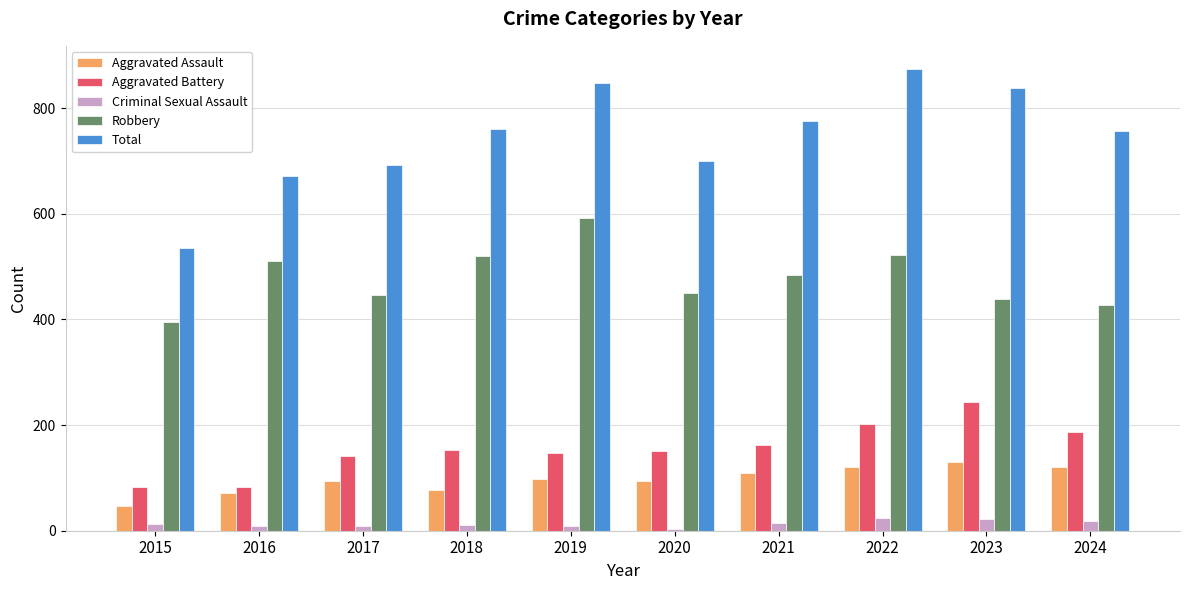

What is the greatest value displayed?

874